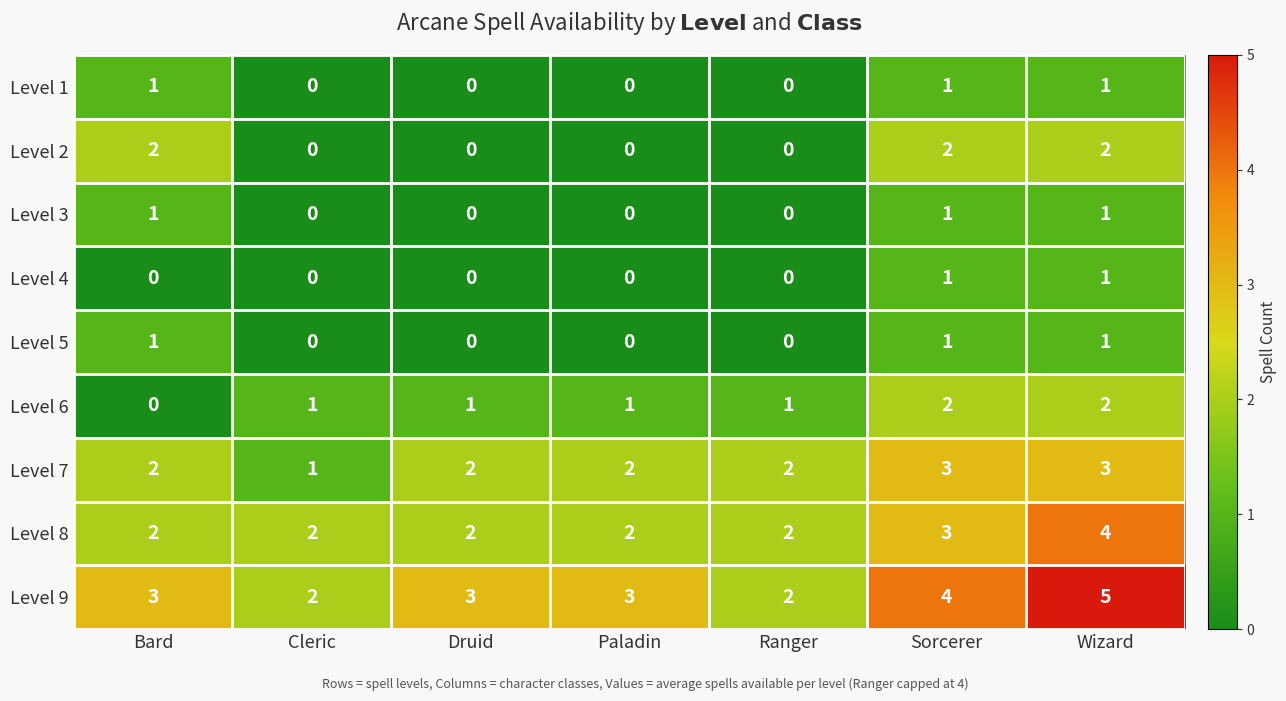

At which category does the chart reach its peak across all series?

Wizard